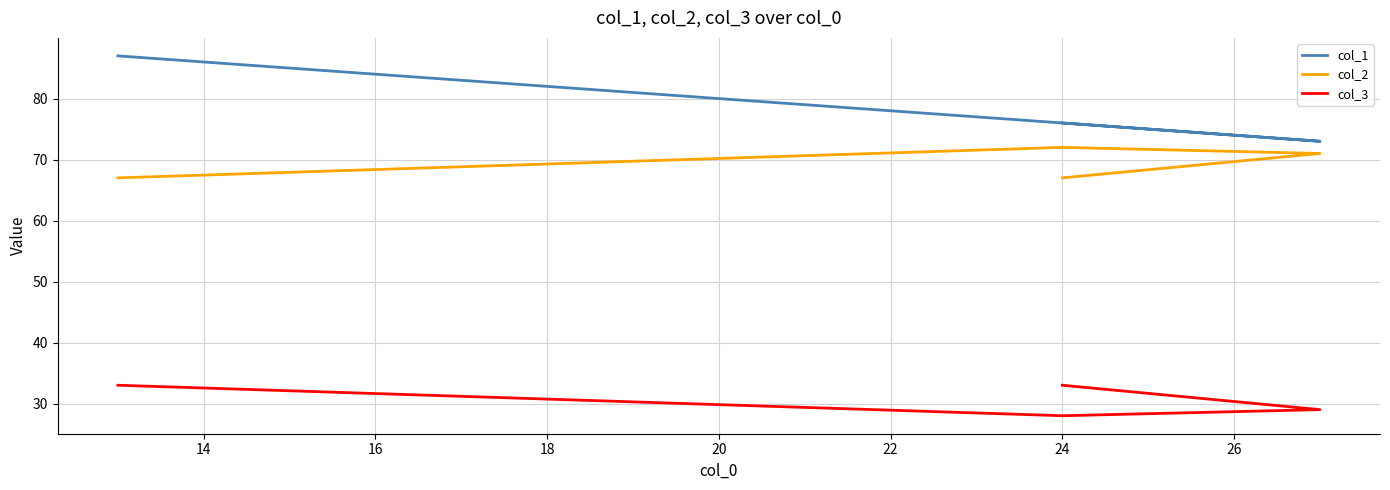

At how many categories does at least one series exceed 57?

4